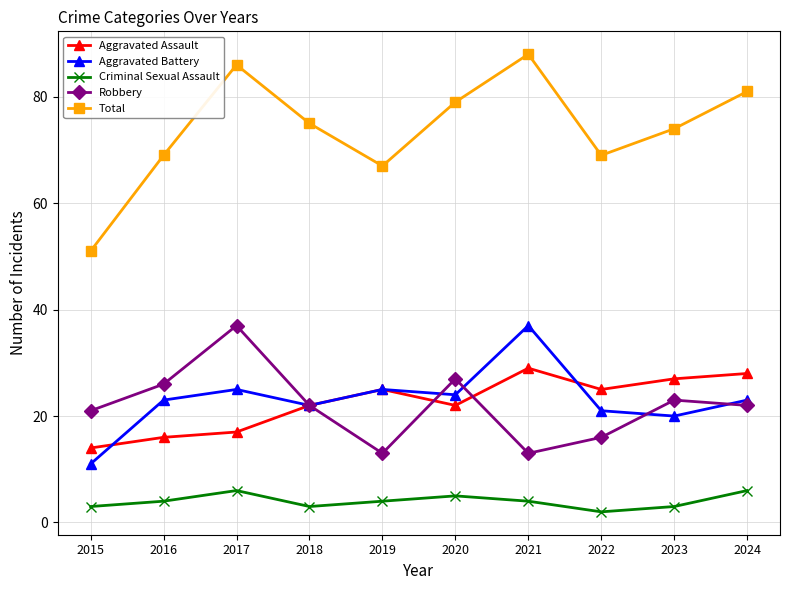

What are all the series names shown in the legend?

Aggravated Assault, Aggravated Battery, Criminal Sexual Assault, Robbery, Total